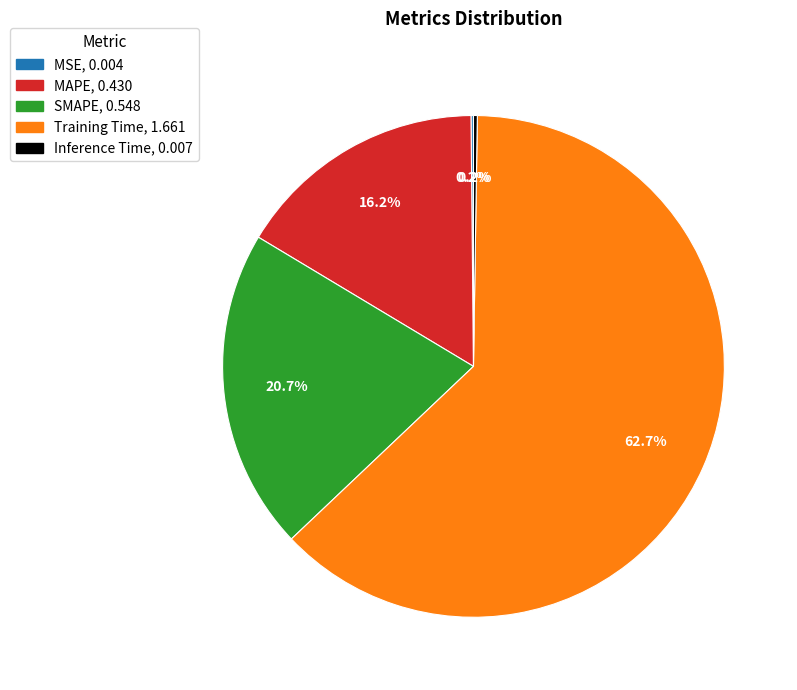

True or false: Training Time accounts for 63% of the total.

True